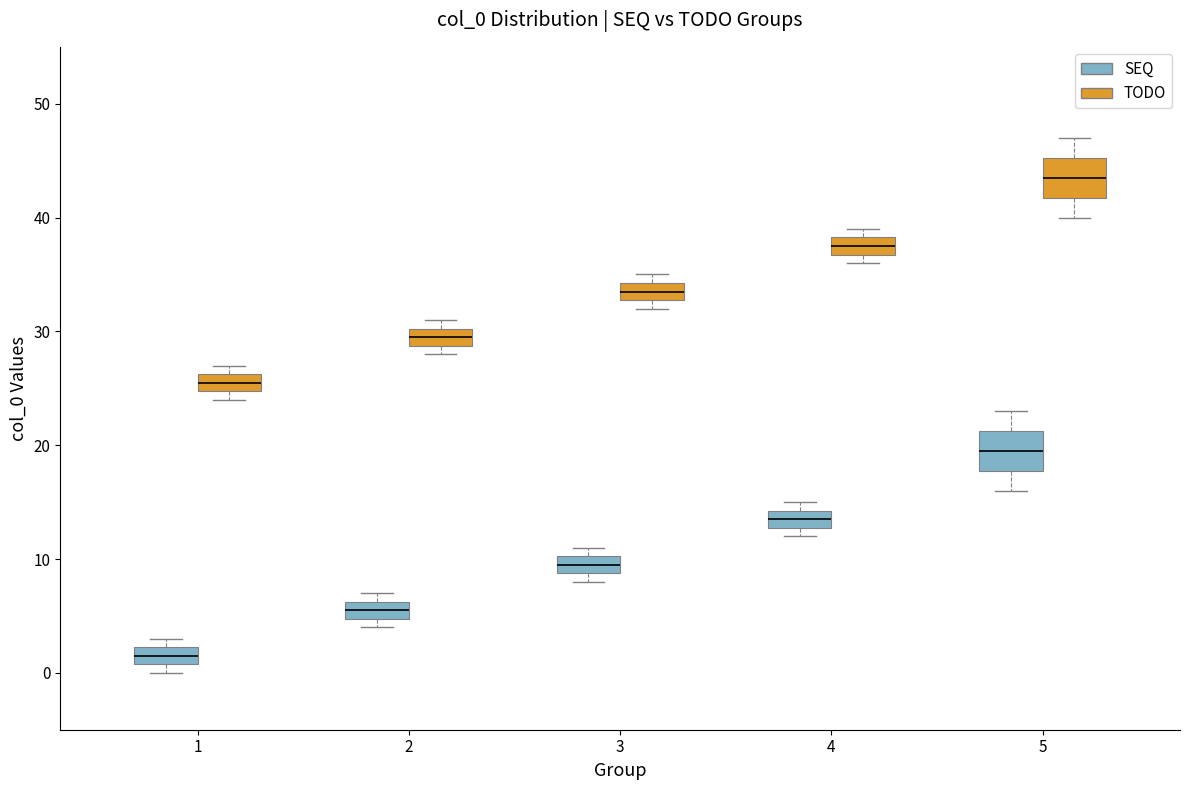

Reading left to right, read every box against the y-axis: the position of its median line, the range the box covers, and the ends of its whiskers. The values are not printed on the chart, so give them approximately, as read against the axis.

1 (SEQ): median 2 (inside the box), box 1 to 2, whiskers 0 to 3
1 (TODO): median 26 (inside the box), box 25 to 26, whiskers 24 to 27
2 (SEQ): median 6 (inside the box), box 5 to 6, whiskers 4 to 7
2 (TODO): median 30 (inside the box), box 29 to 30, whiskers 28 to 31
3 (SEQ): median 10 (inside the box), box 9 to 10, whiskers 8 to 11
3 (TODO): median 34 (inside the box), box 33 to 34, whiskers 32 to 35
4 (SEQ): median 14 (inside the box), box 13 to 14, whiskers 12 to 15
4 (TODO): median 38 (inside the box), box 37 to 38, whiskers 36 to 39
5 (SEQ): median 20, box 18 to 21, whiskers 16 to 23
5 (TODO): median 44, box 42 to 45, whiskers 40 to 47